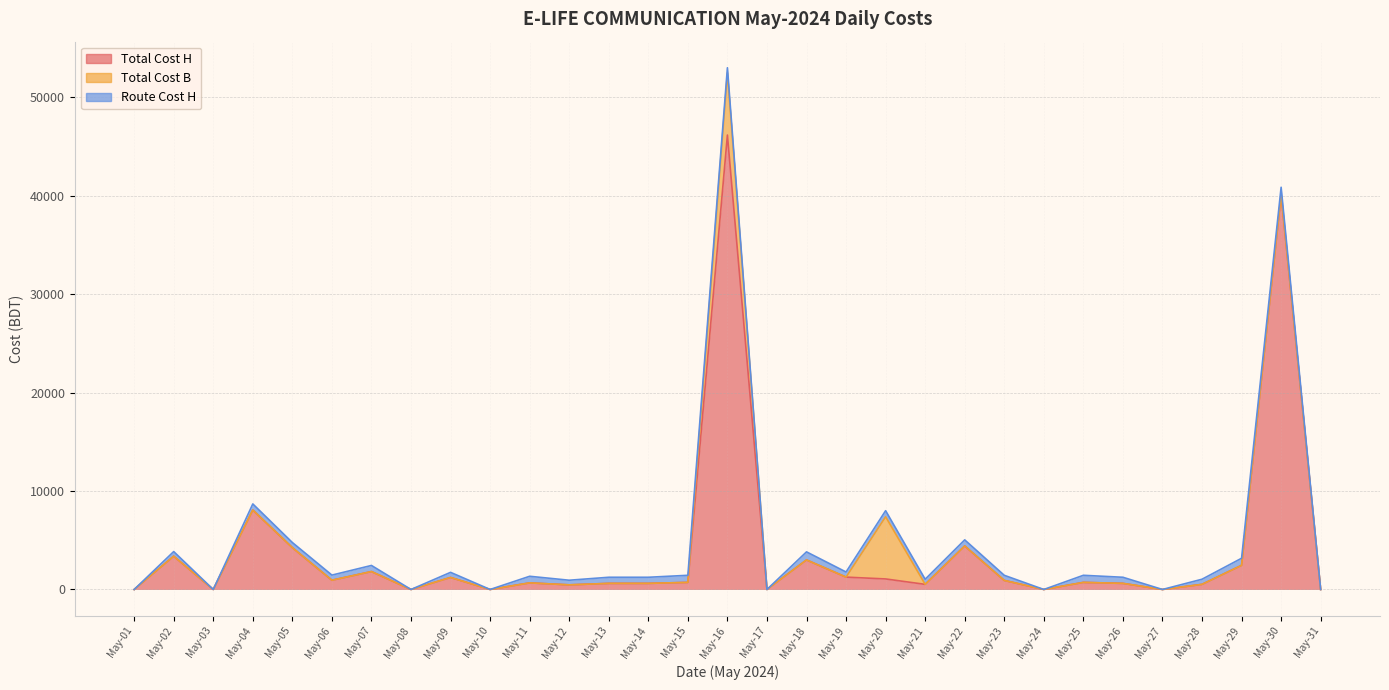

List the series in order of their peak value, highest first.

Total Cost H, Total Cost B, Route Cost H